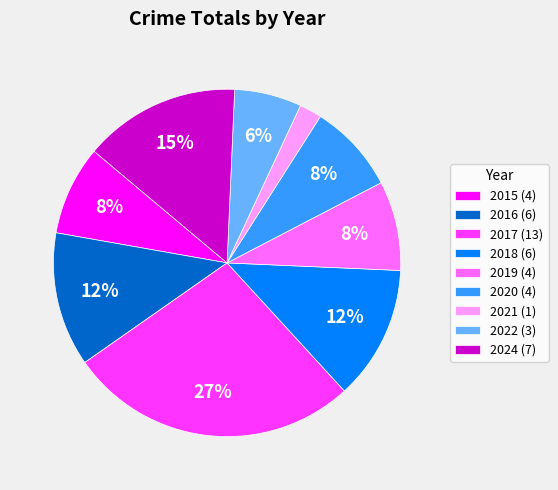

Which has a higher value, 2022 or 2024?

2024